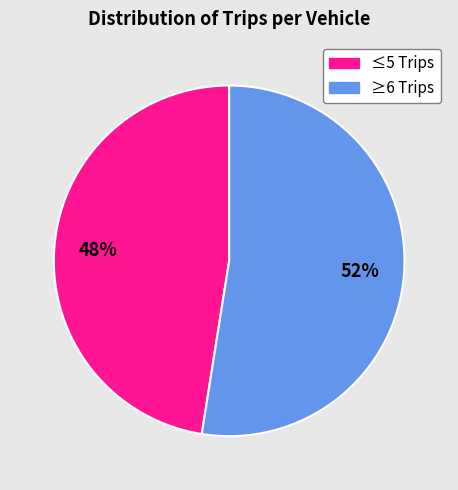

Is there any slice that represents more than half of the pie?

Yes